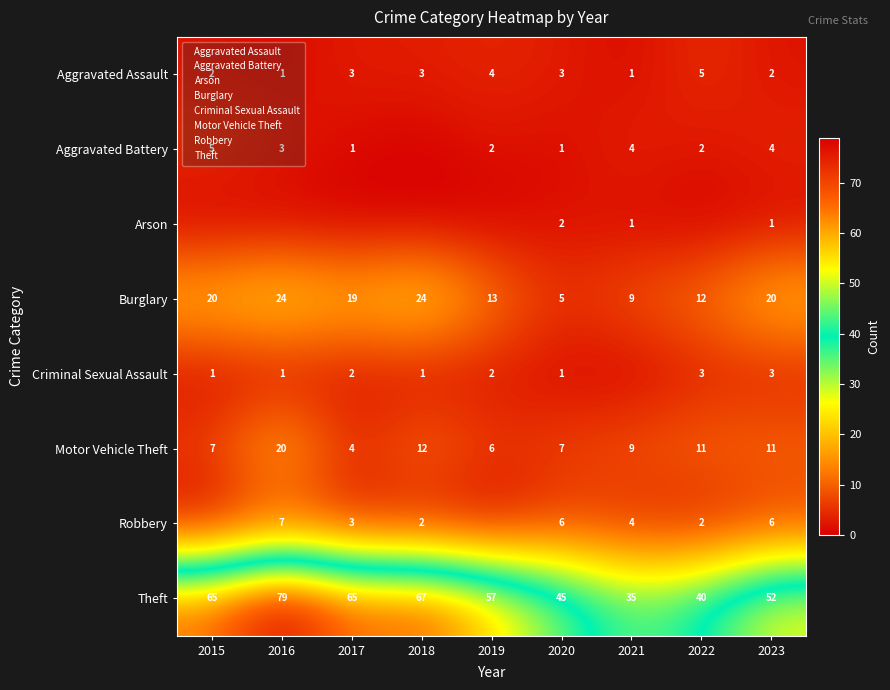

What value does the Criminal Sexual Assault series have at 2017?

2